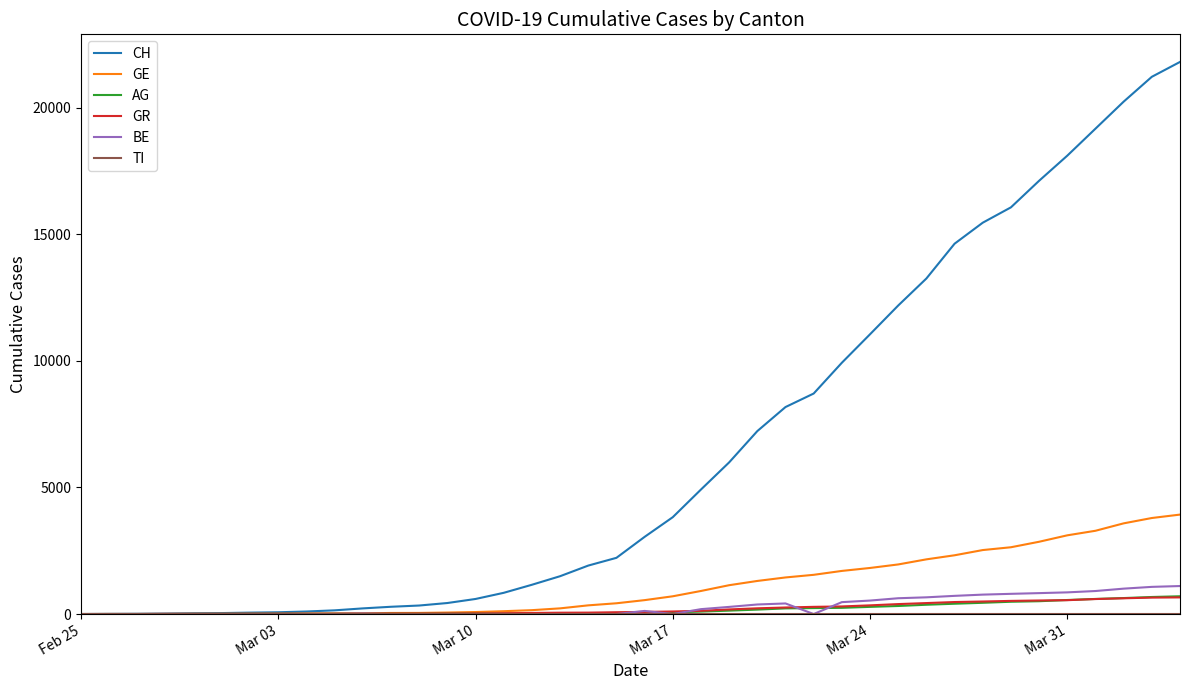

What is the maximum value shown in the chart?

21808